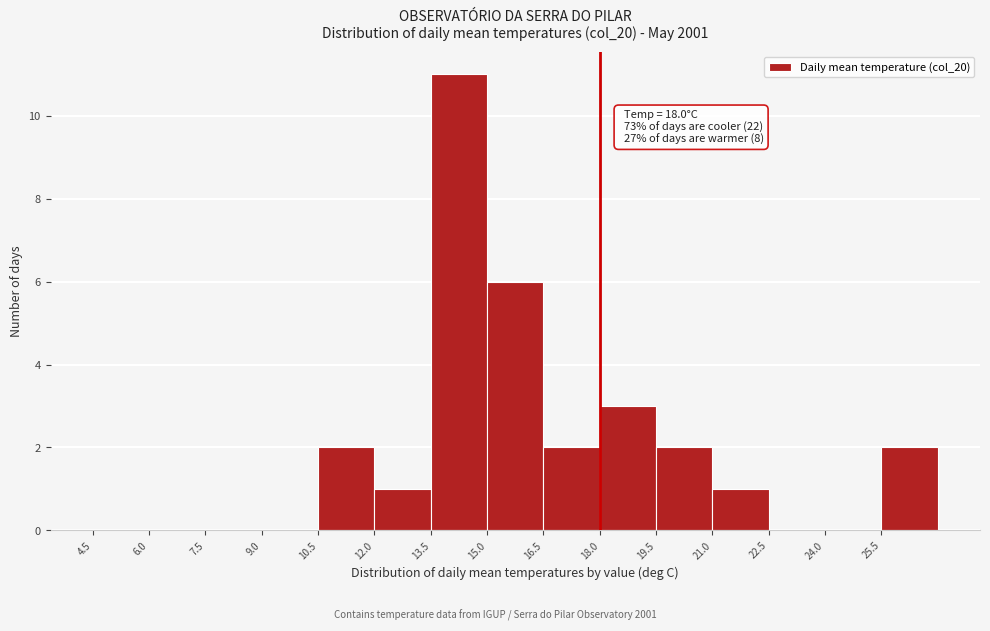

Which range on the x-axis has the tallest bar?

13.5 to 15.0